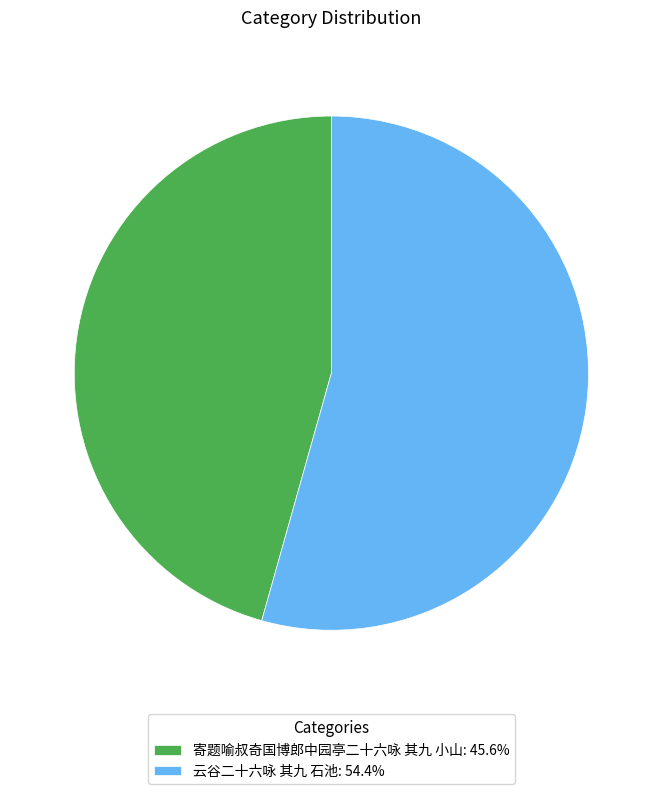

Which slice represents more than half of the pie?

云谷二十六咏 其九 石池